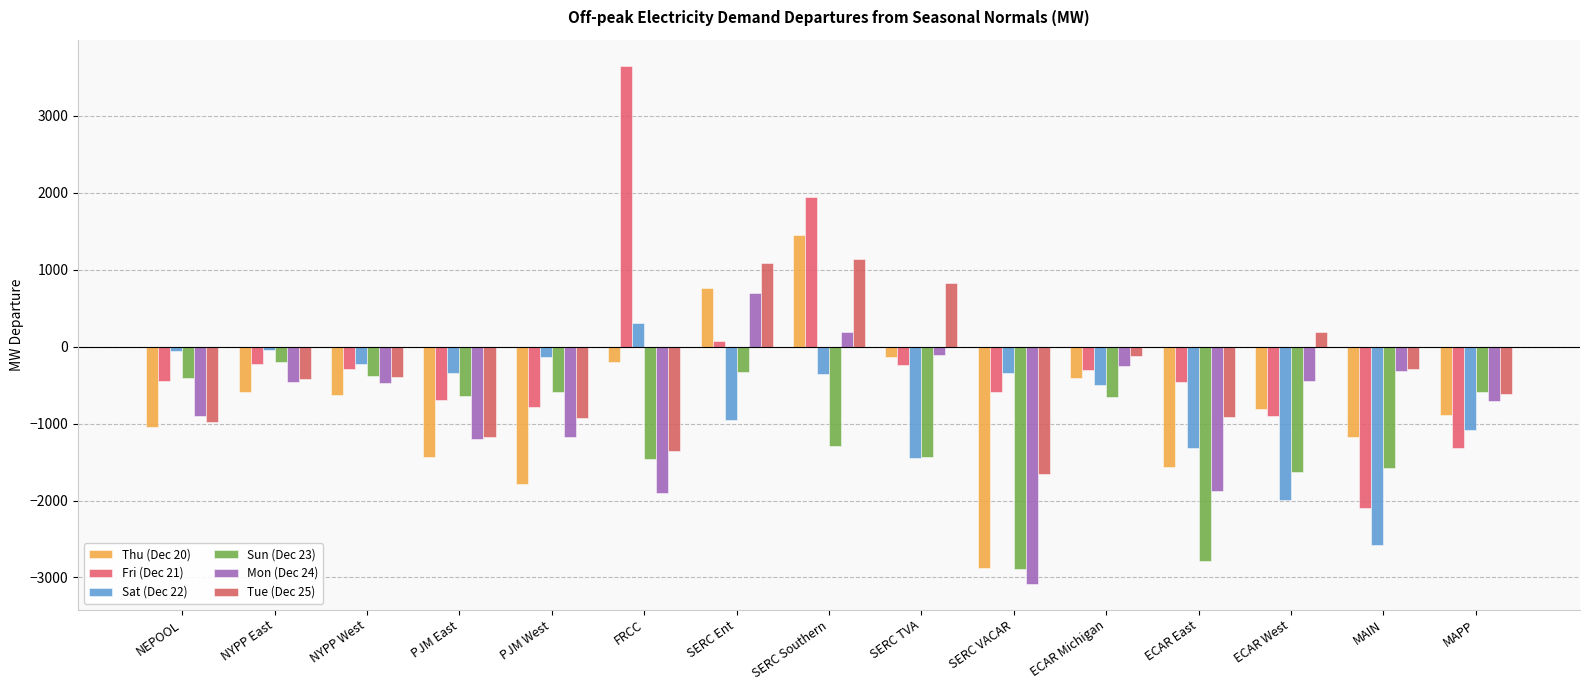

What is the approximate value of Sun (Dec 23) at SERC TVA?

-1431.8